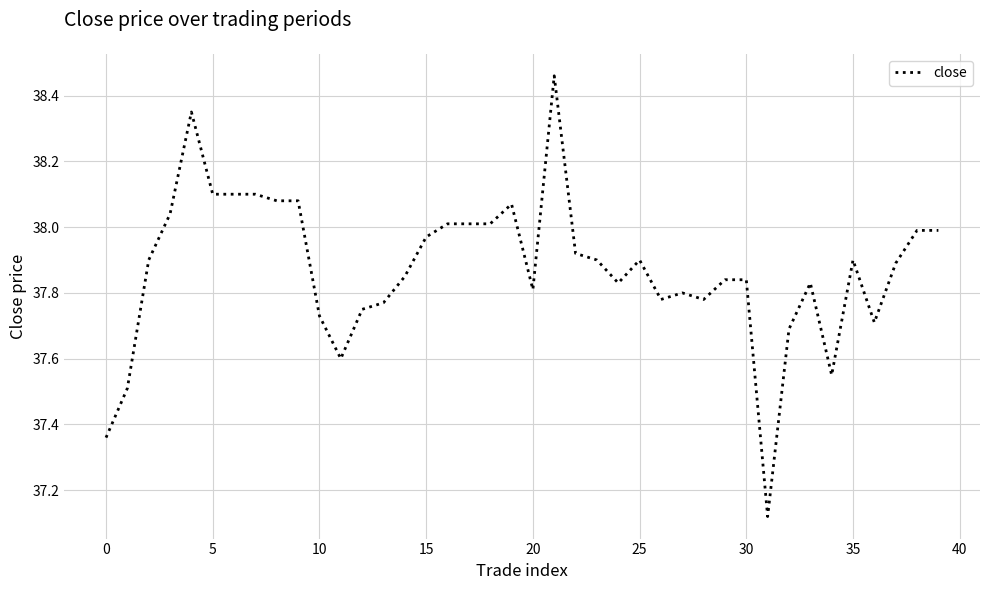

What is the difference between the maximum and minimum values?

1.3